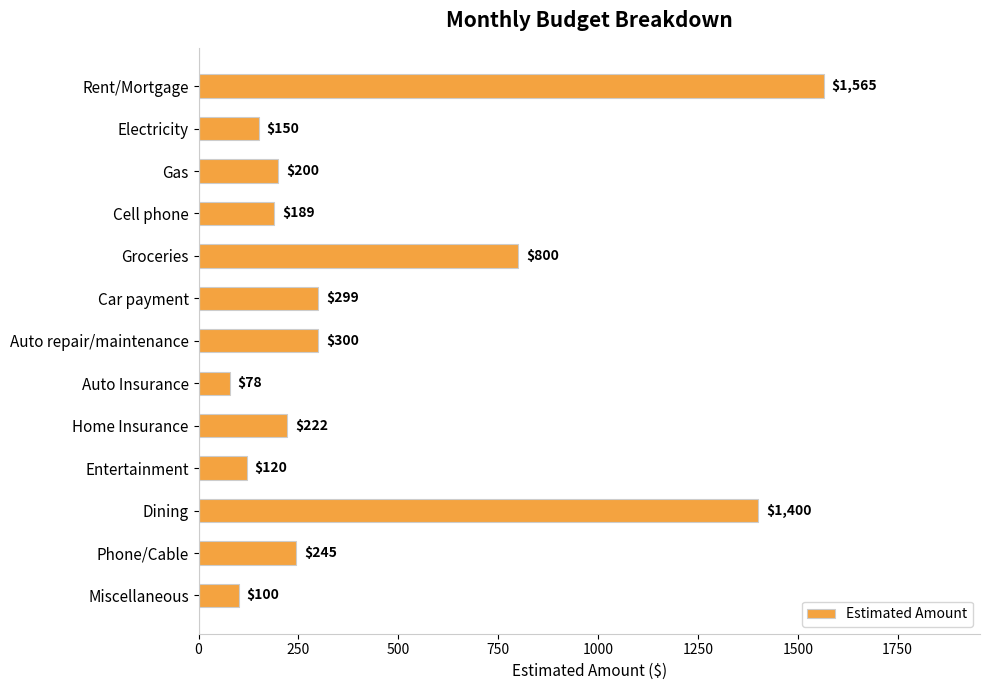

Reading bottom to top, extract all data points from this chart.

100	245	1400	120	222	78	300	299	800	189	200	150	1565